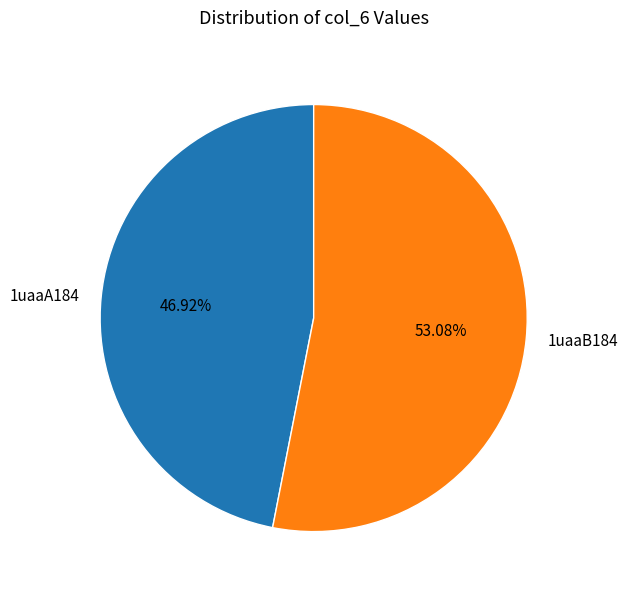

To the nearest percent, what is the combined percentage of 1uaaA184 and 1uaaB184?

100%